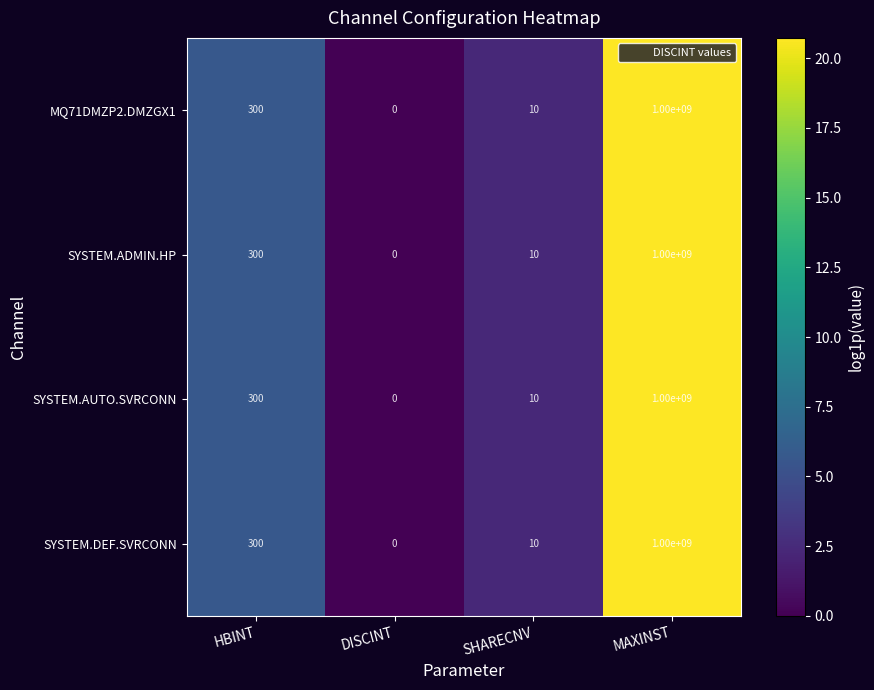

What is the maximum value shown in the chart?

1000000000